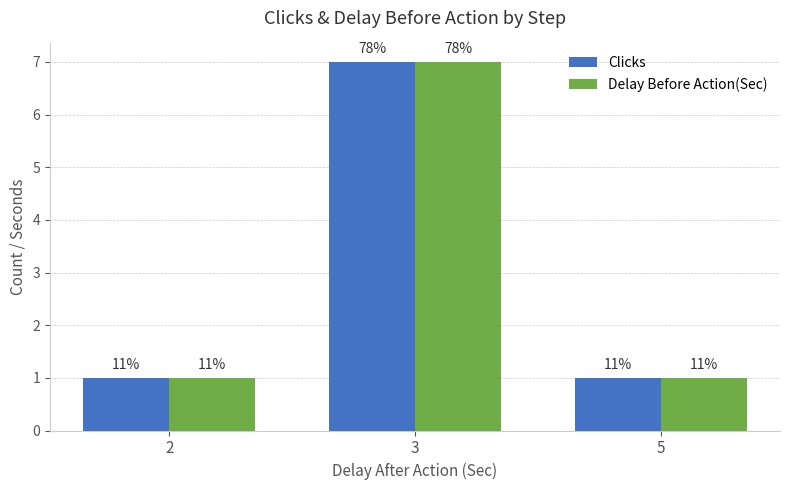

How many Clicks values are between 1 and 7?

3